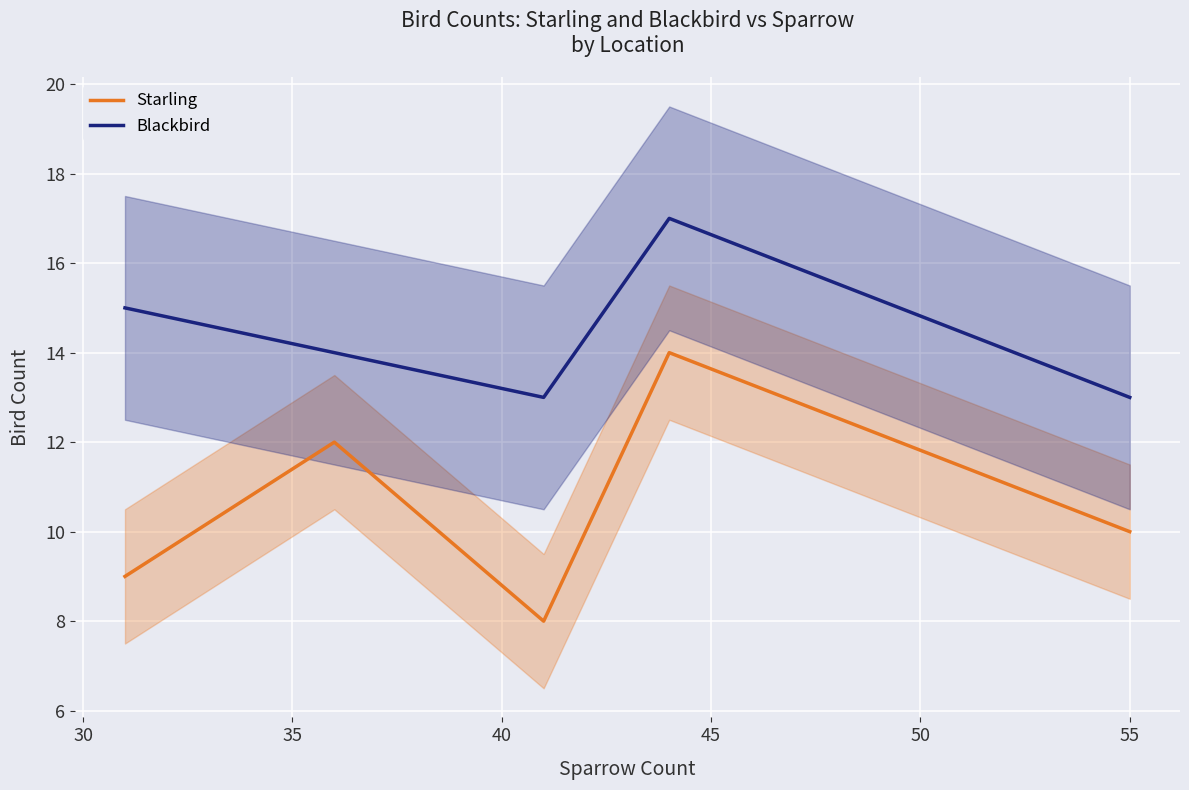

True or false: Blackbird and Starling intersect in this chart.

False